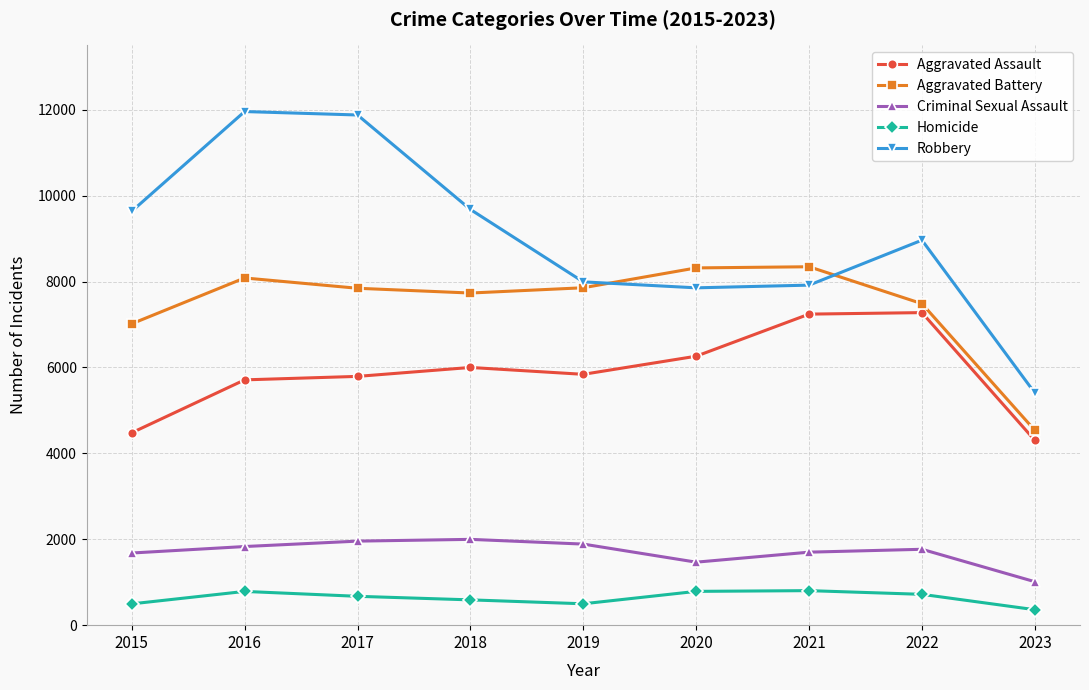

What is the greatest value displayed?

11960